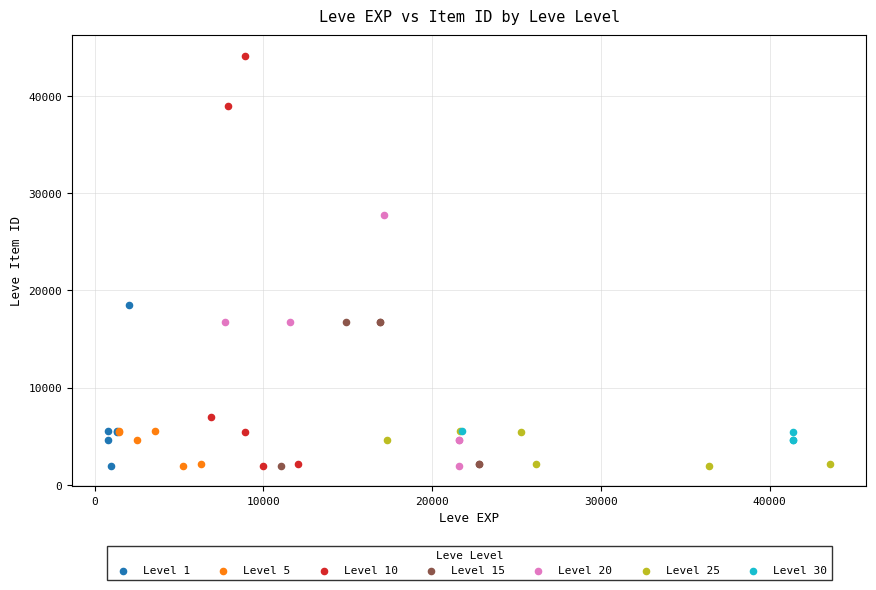

Which series contains the highest Y value?

Level 10